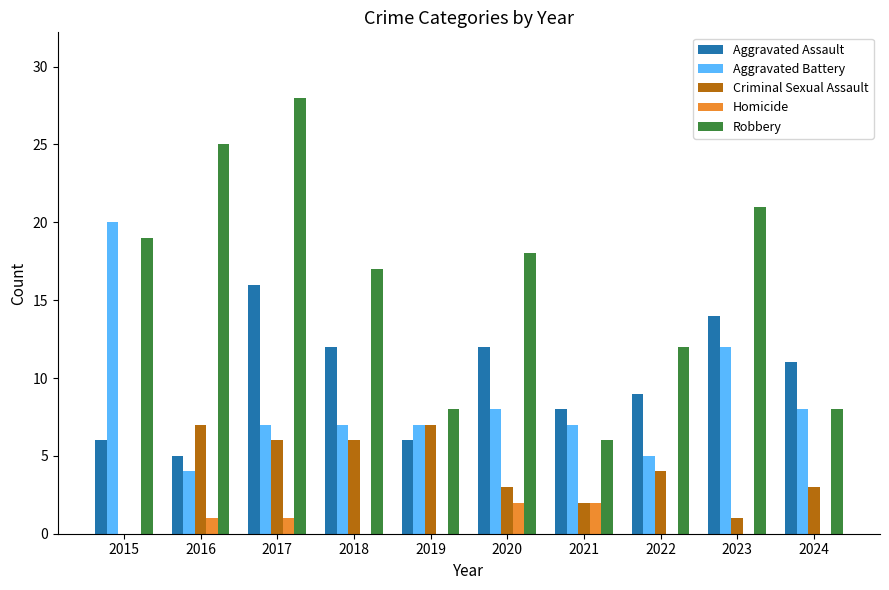

What is the difference between the Aggravated Battery values at 2015 and 2020?

12